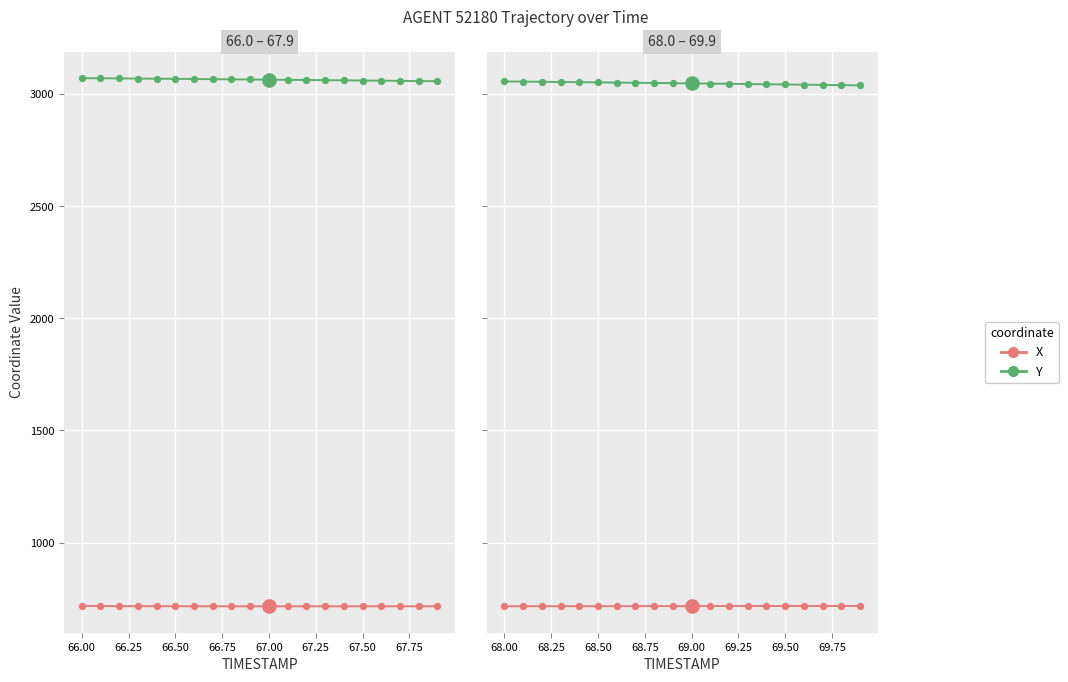

Which series reaches the minimum Y coordinate?

X